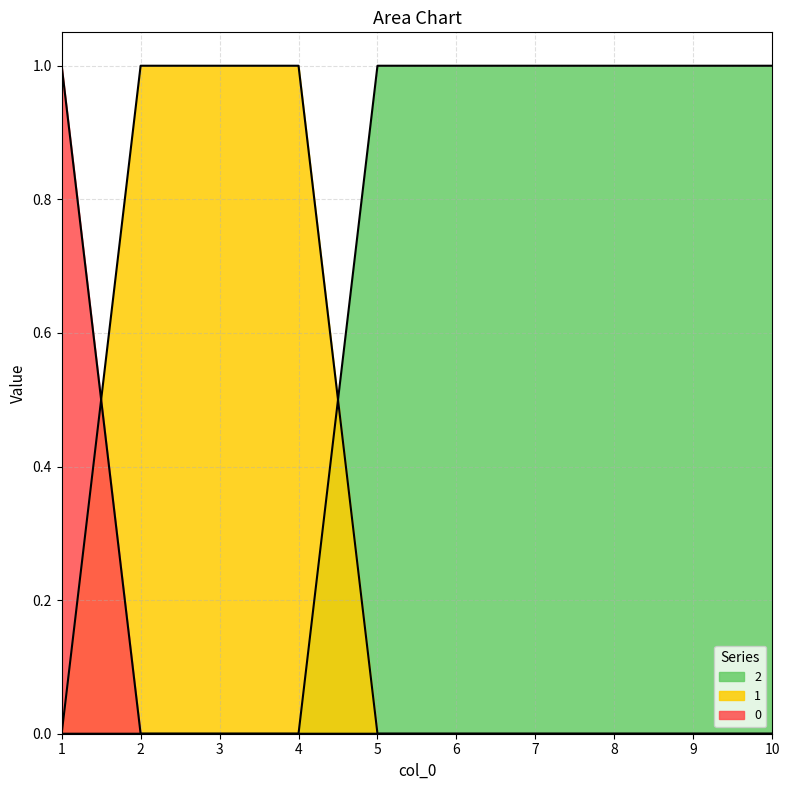

At which label is 1 closest to 0?

1